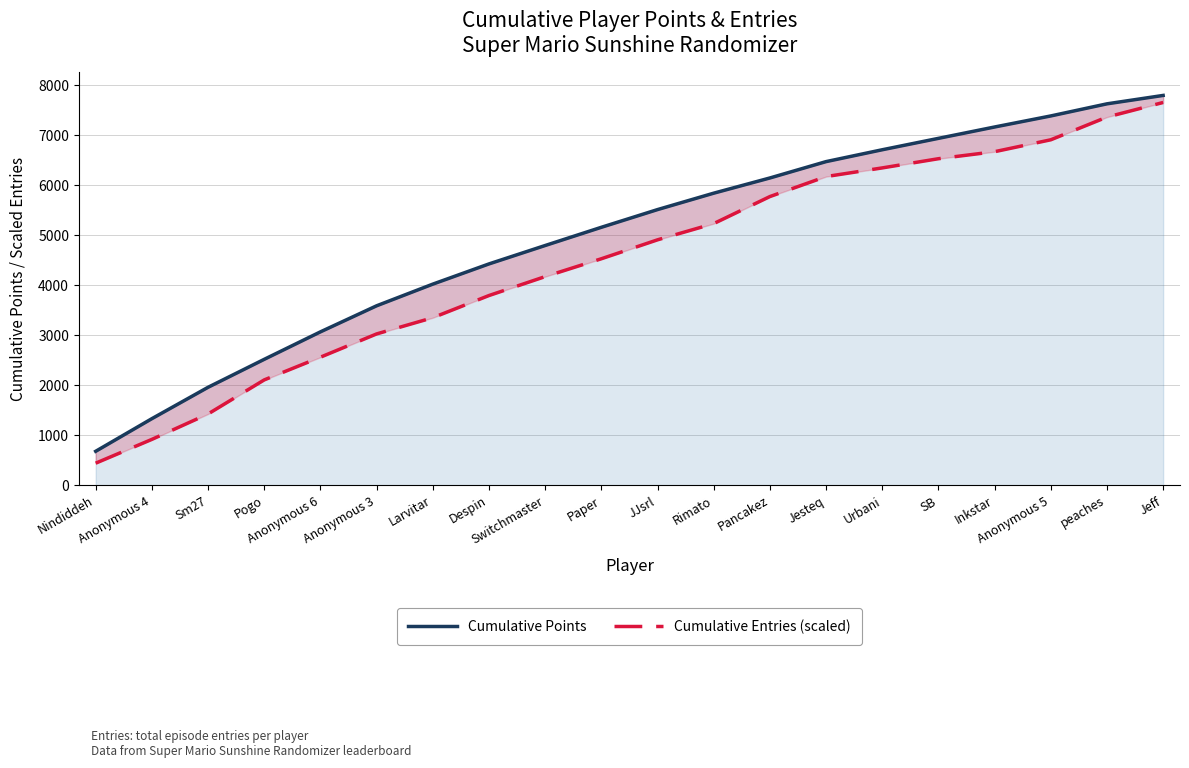

Is it true that Cumulative Entries (scaled) equals 7653.1 at Jeff?

True